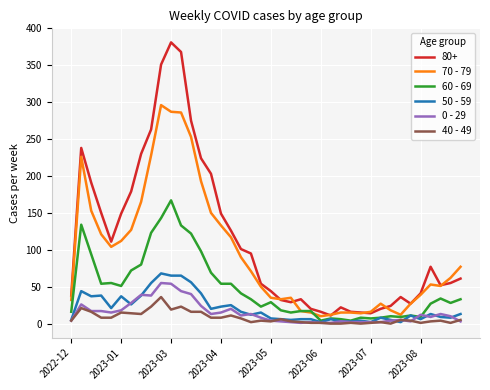

Which series has the largest total across all categories?

80+